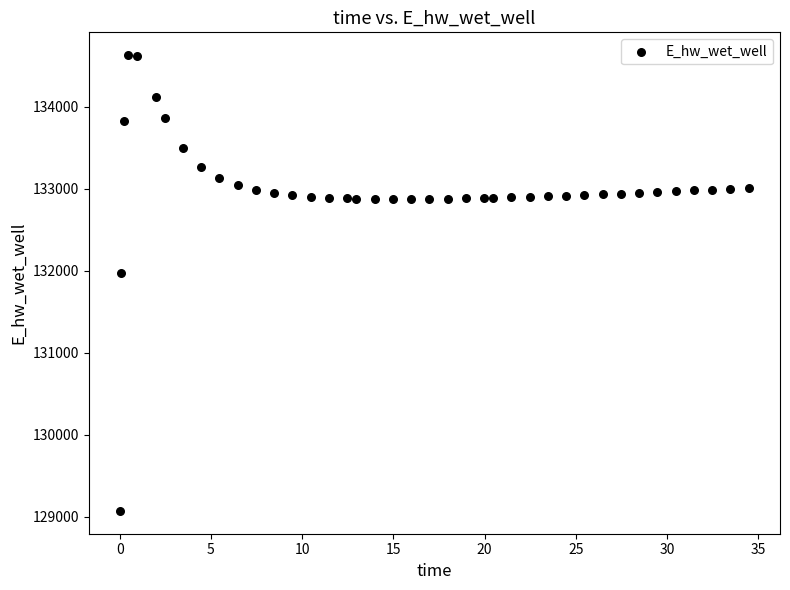

What is the range of X values (max minus min)?

34.4